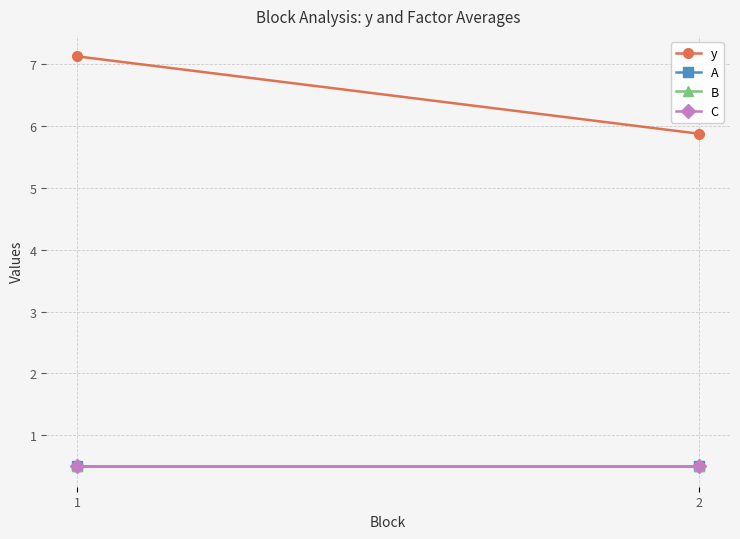

What is the difference between the y values at 1 and 2?

1.2